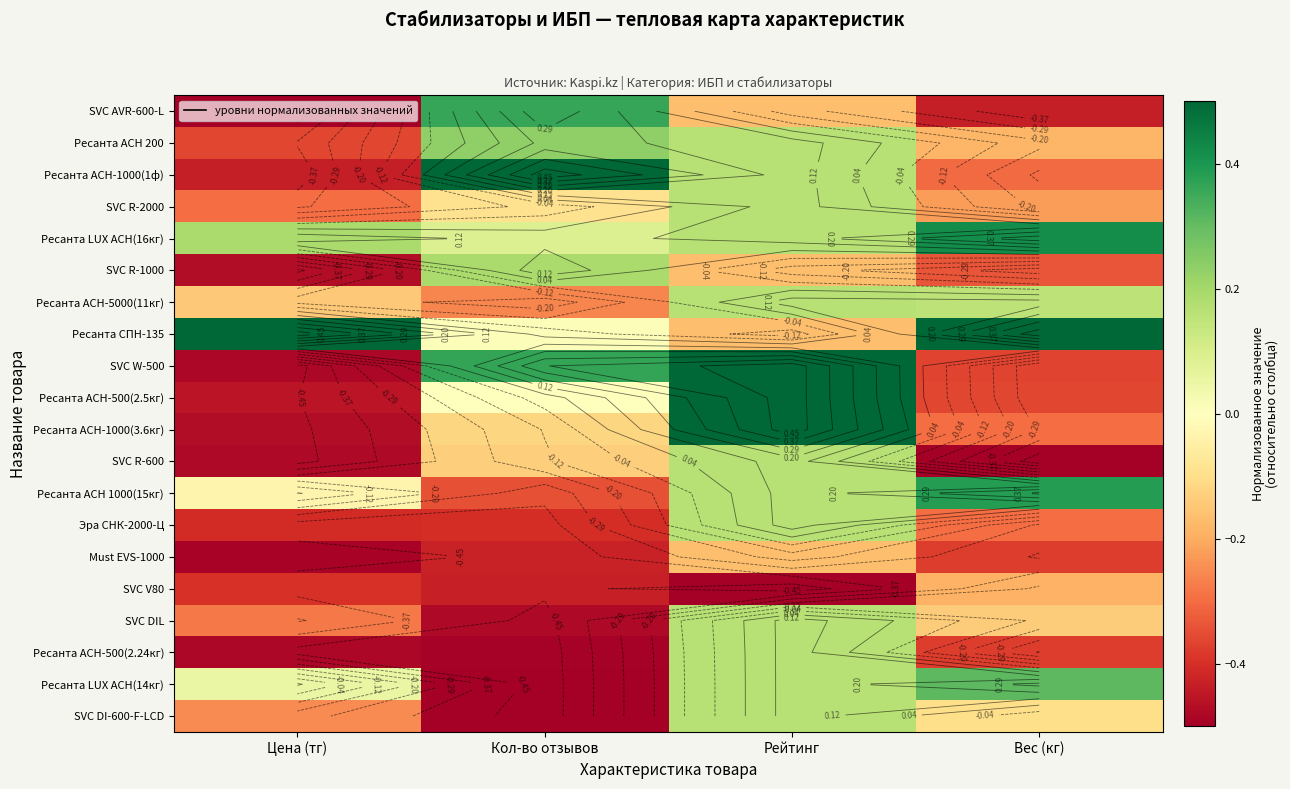

Which label corresponds to the smallest value in the chart?

Цена (тг)